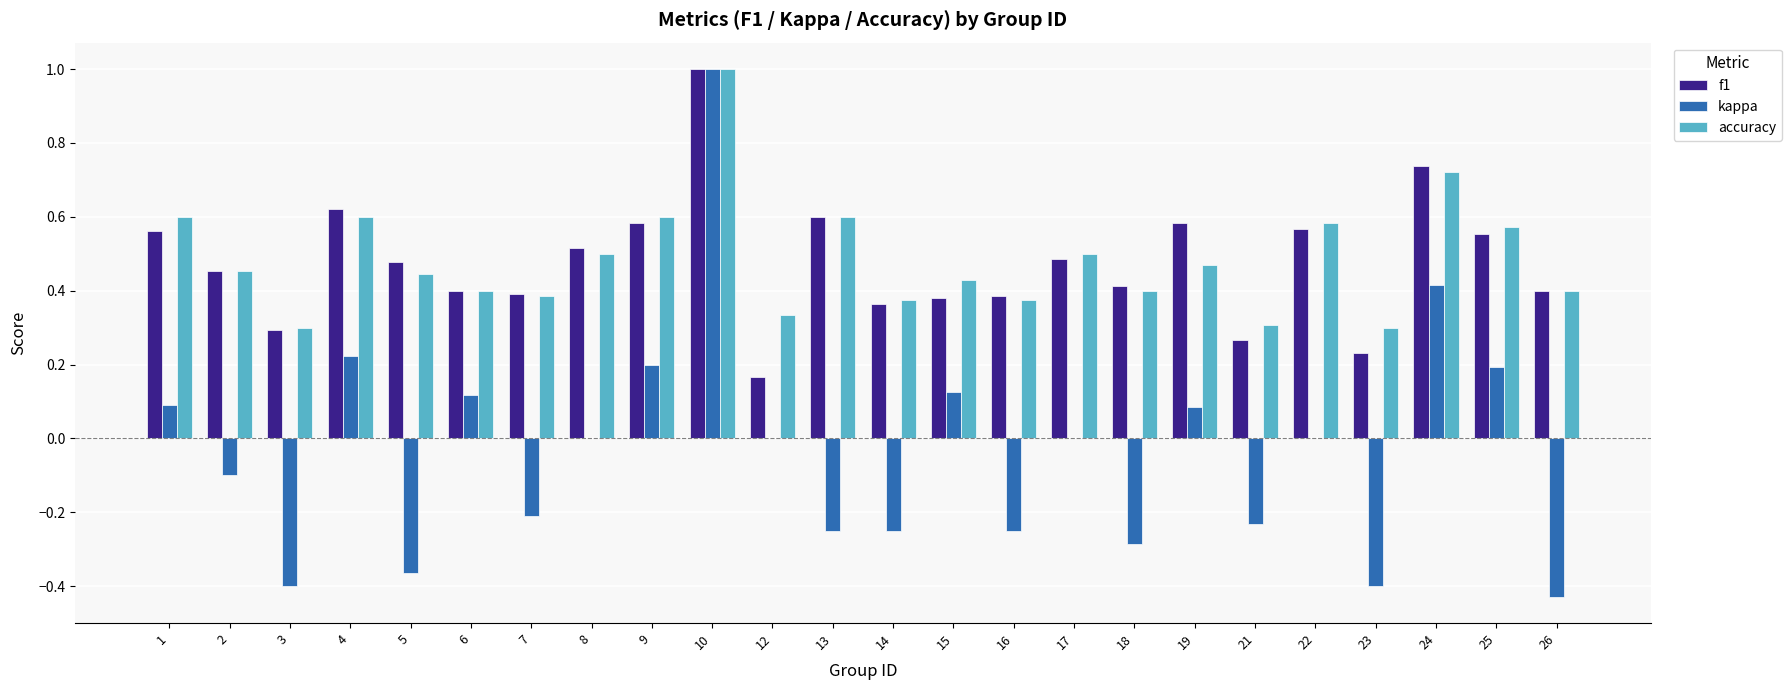

The value of accuracy at 25 is 0.2. True or false?

False